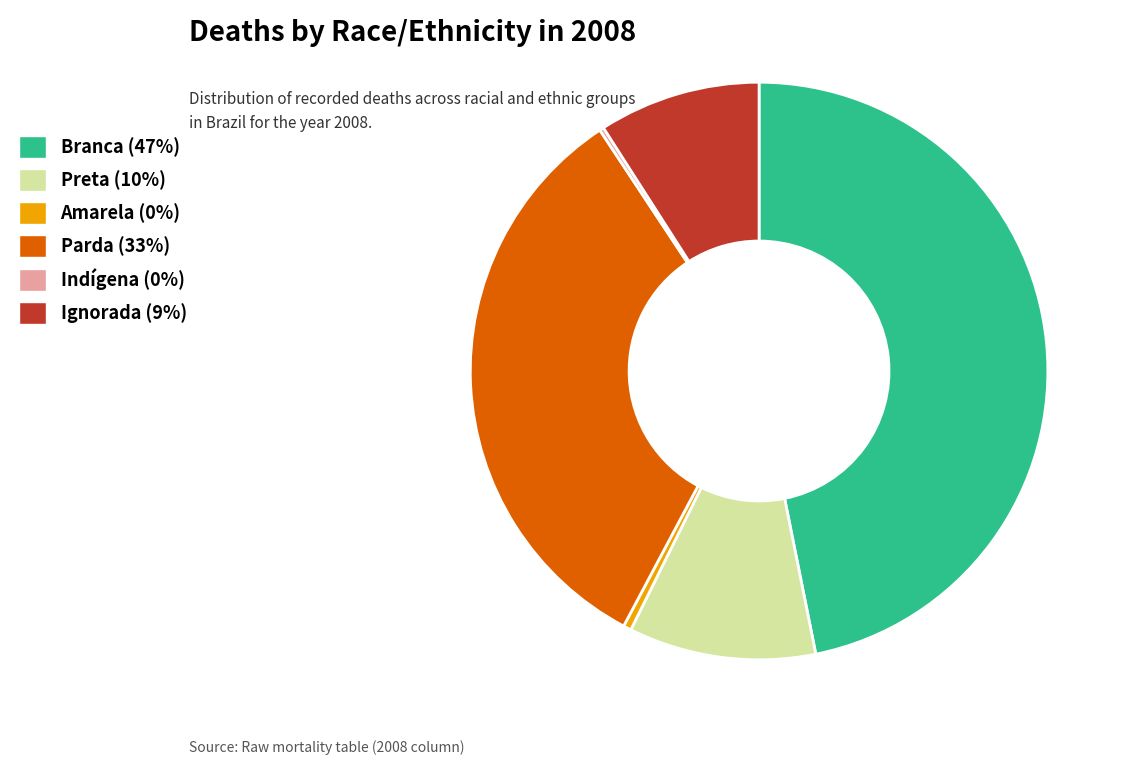

Does Parda represent more than half of the total?

No